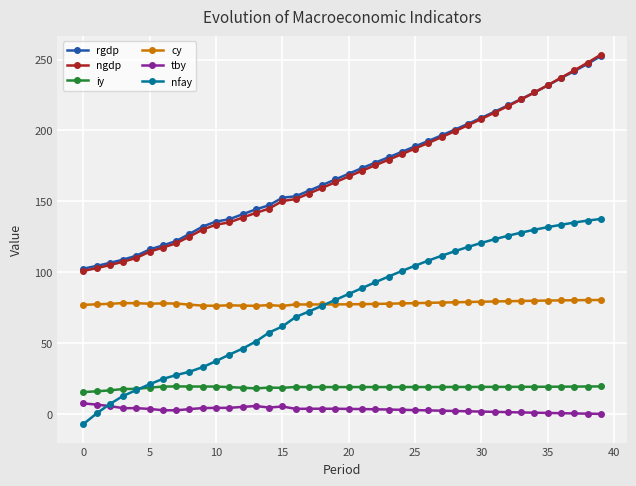

What is the minimum value for nfay?

-7.1